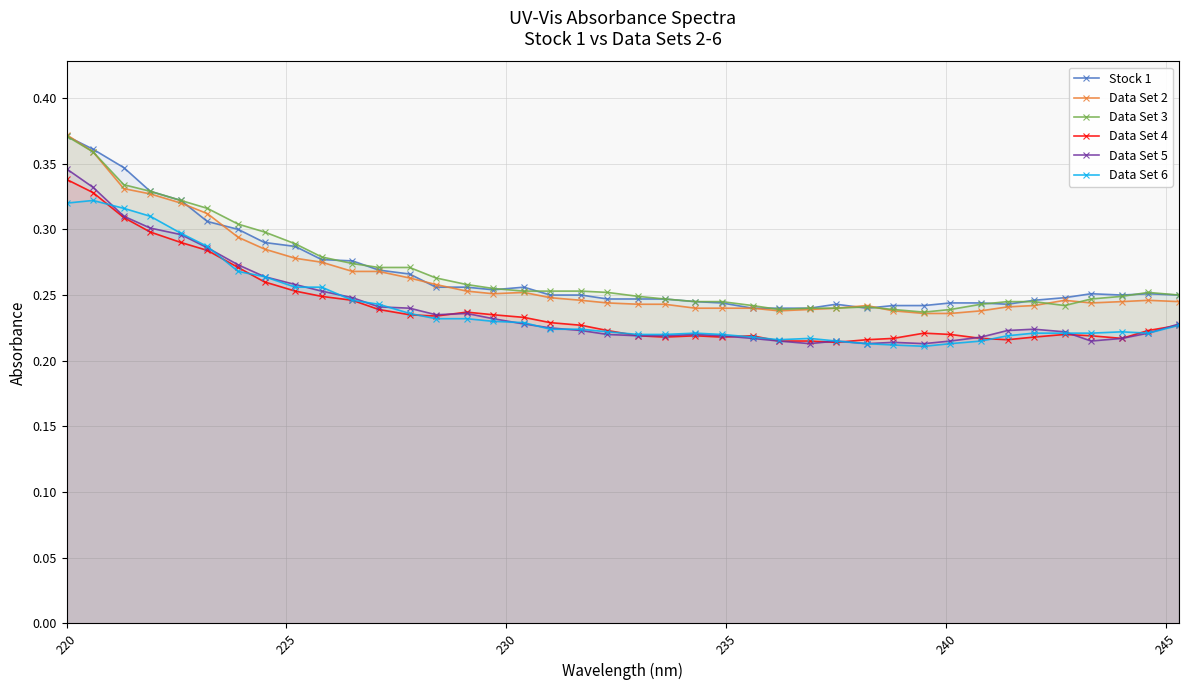

Which series has the largest range (max minus min)?

Data Set 2